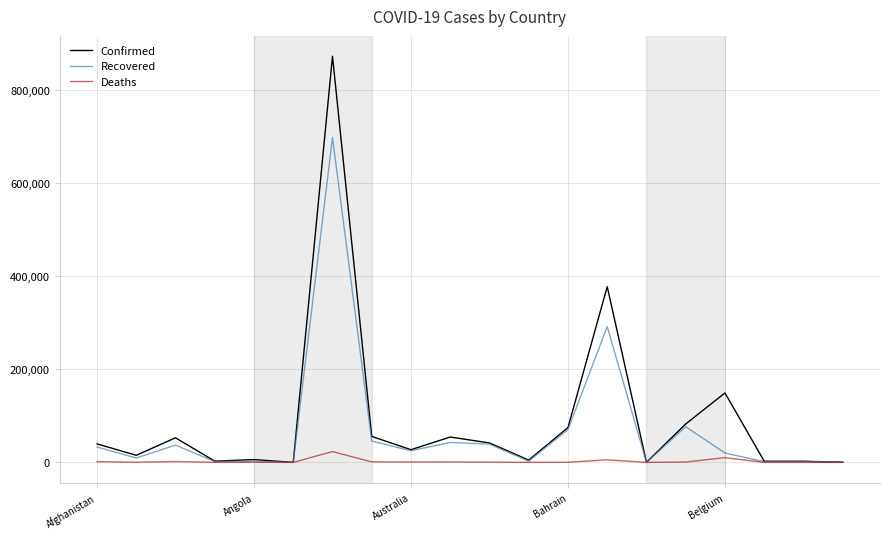

Which series has the largest range (max minus min)?

Confirmed